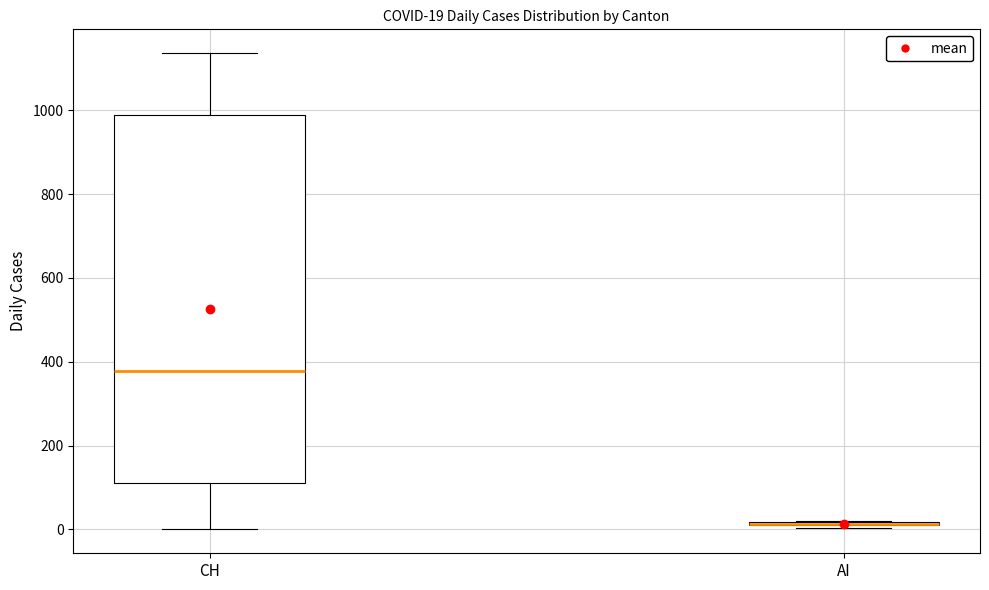

Comparing the boxes themselves (not the whiskers), which one is the tallest?

CH